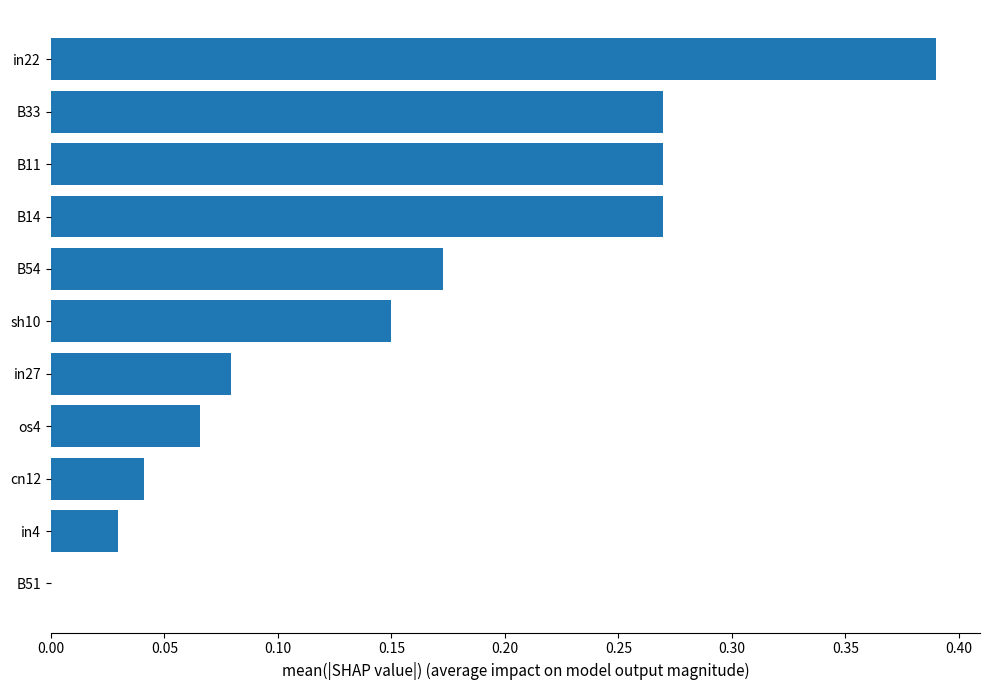

How many categories are shown in the chart?

11